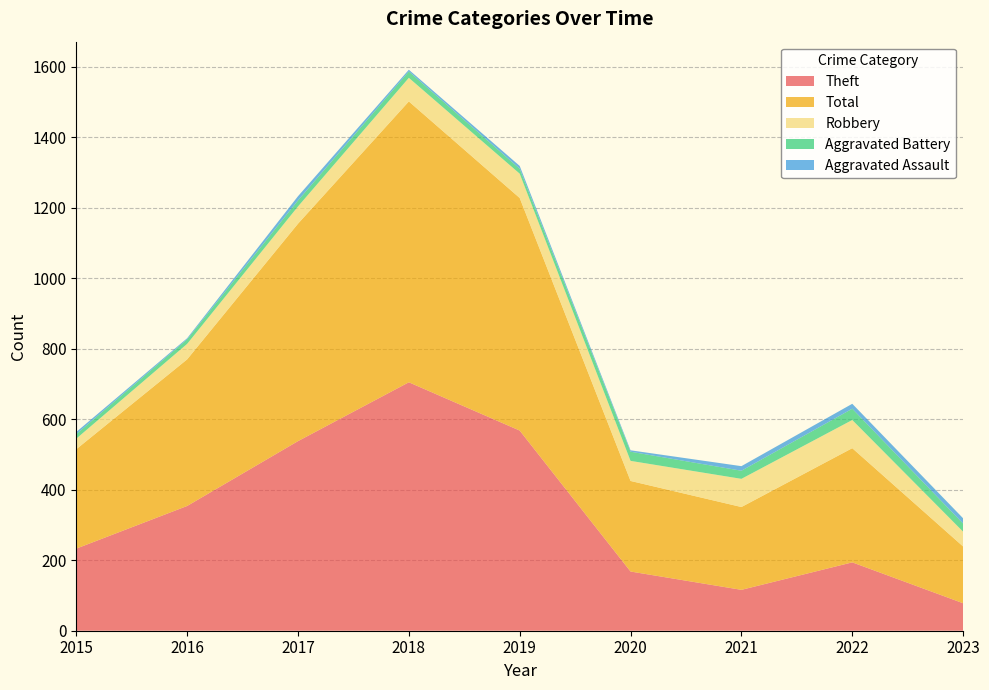

Reading left to right, what are all the values shown in this chart?

Theft: 233	354	538	705	568	168	116	194	78
Total: 282	416	617	797	660	257	235	324	161
Robbery: 30	44	49	67	69	57	80	80	42
Aggravated Battery: 13	13	17	18	14	26	23	32	23
Aggravated Assault: 6	3	12	5	8	4	13	14	15